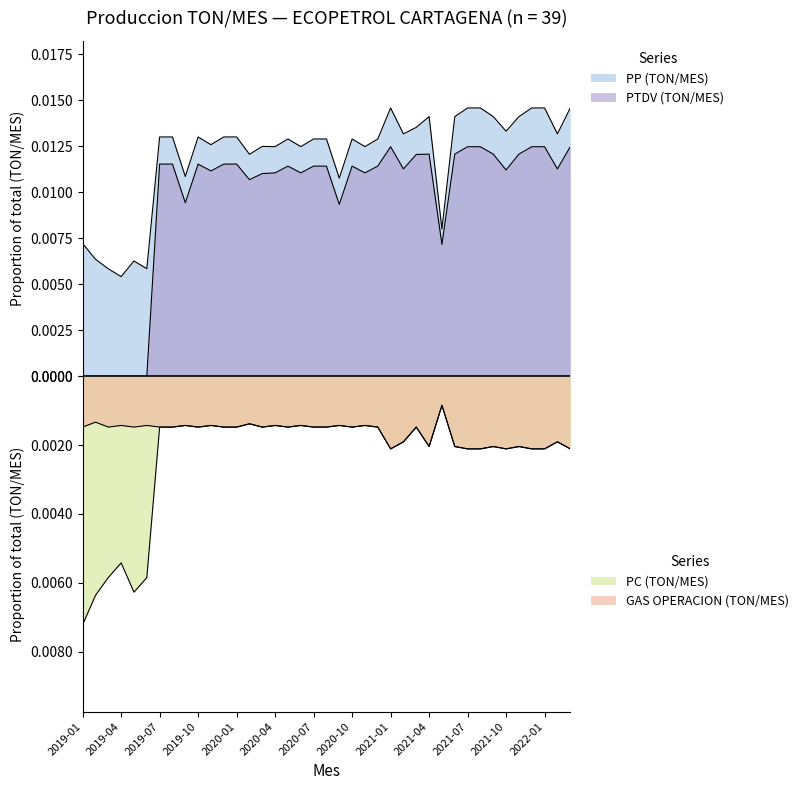

List the labels in order of PC (TON/MES) value, smallest first.

2019-01, 2019-02, 2019-05, 2019-06, 2019-03, 2019-04, 2021-01, 2021-07, 2021-08, 2021-10, 2021-12, 2022-01, 2022-03, 2021-04, 2021-06, 2021-09, 2021-11, 2021-02, 2022-02, 2019-07, 2019-08, 2019-10, 2019-12, 2020-01, 2020-03, 2020-05, 2020-07, 2020-08, 2020-10, 2020-12, 2021-03, 2019-09, 2019-11, 2020-04, 2020-06, 2020-09, 2020-11, 2020-02, 2021-05